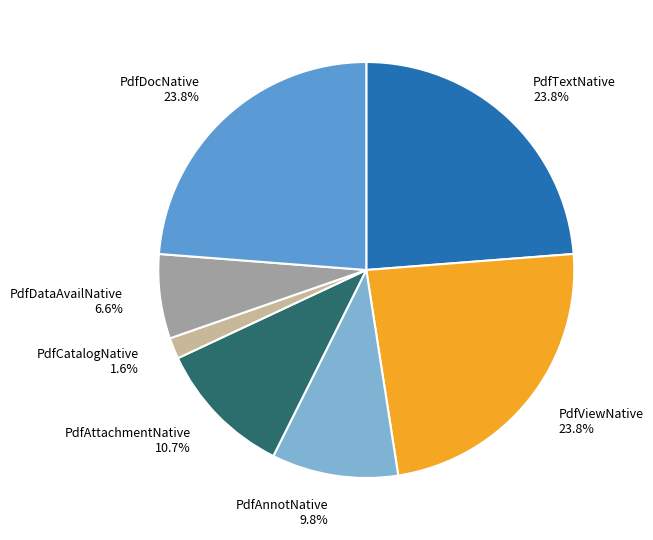

Combined, do PdfTextNative 23.8% and PdfDataAvailNative 6.6% account for over 50%?

No